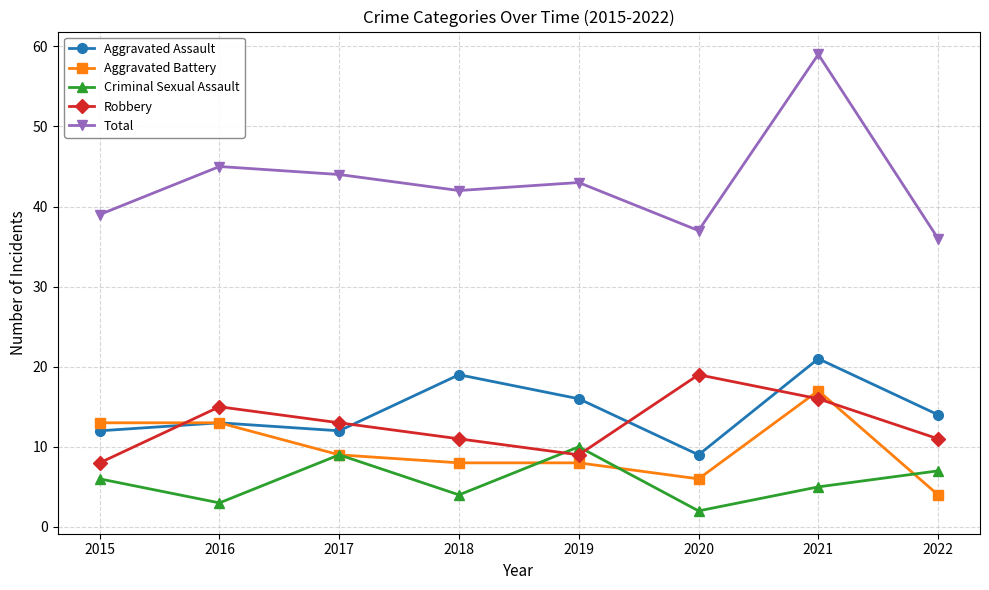

What is the spread (max minus min) of values at 2020?

35